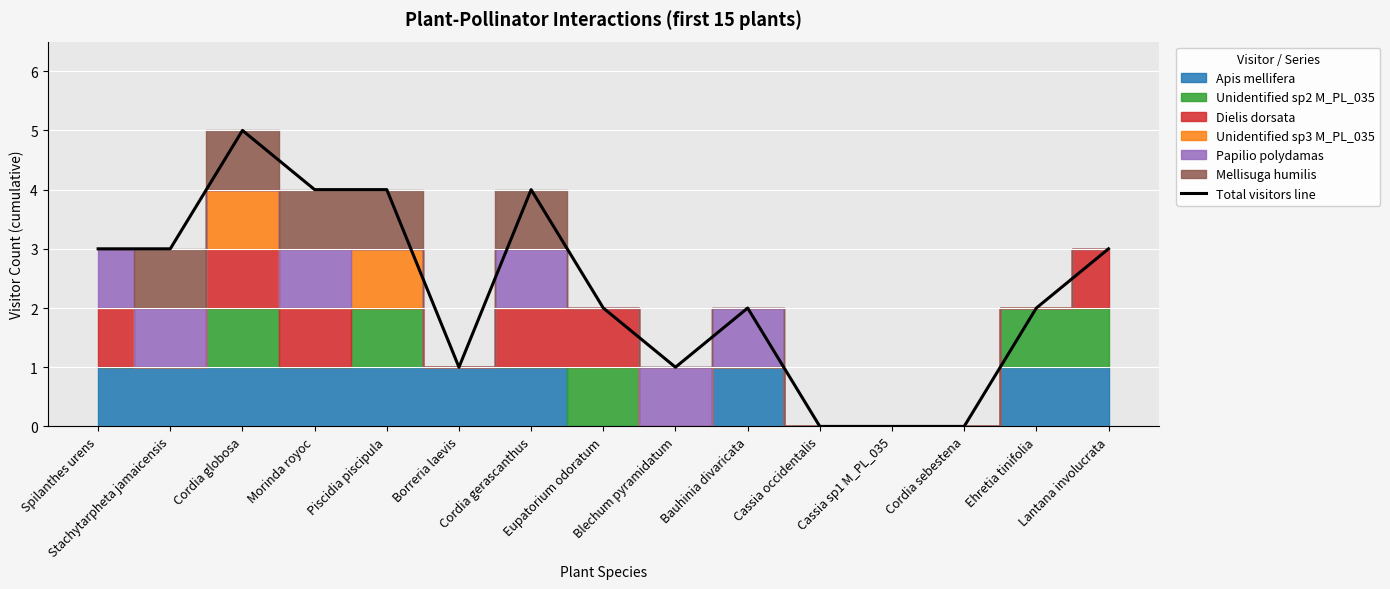

How many lines are shown in the chart?

1